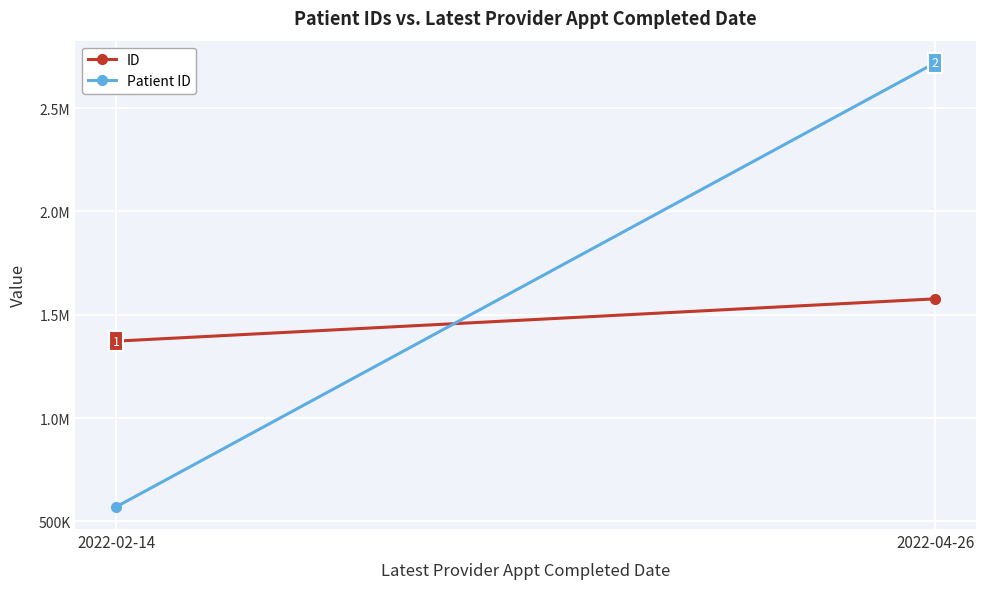

What is the smallest value displayed?

570640